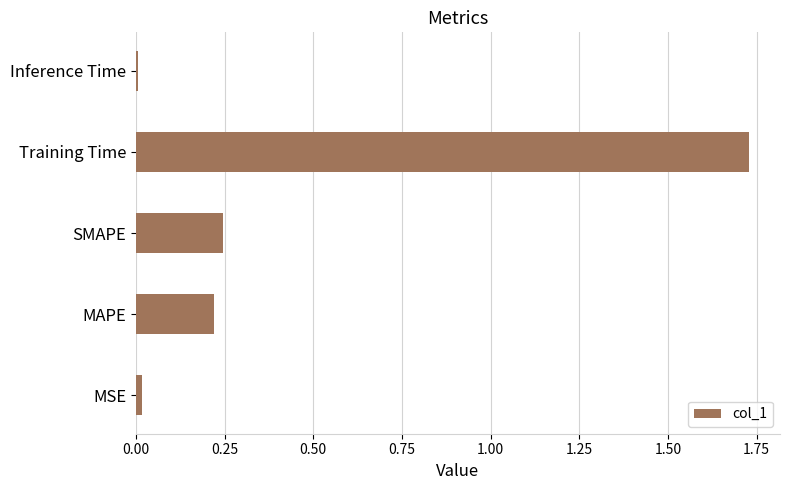

At which category does the chart reach its peak across all series?

Training Time